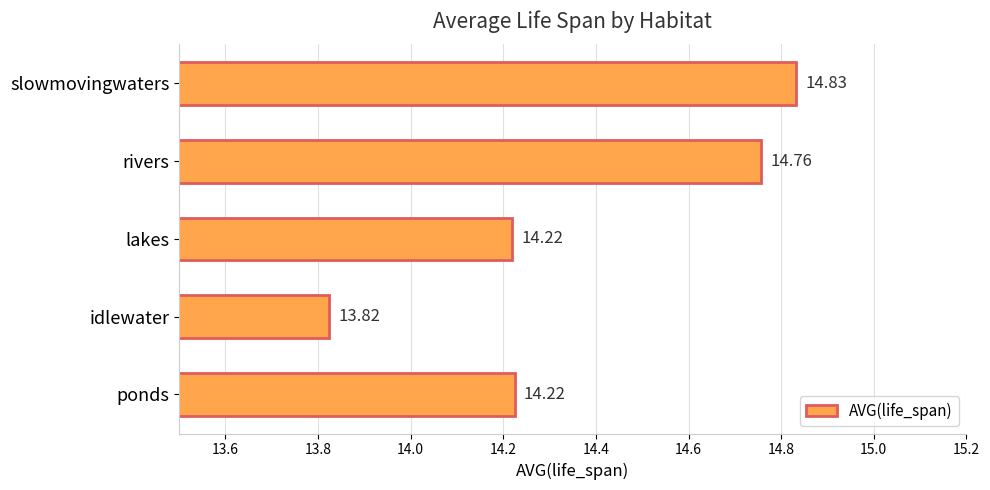

At which label is the value closest to 14?

idlewater